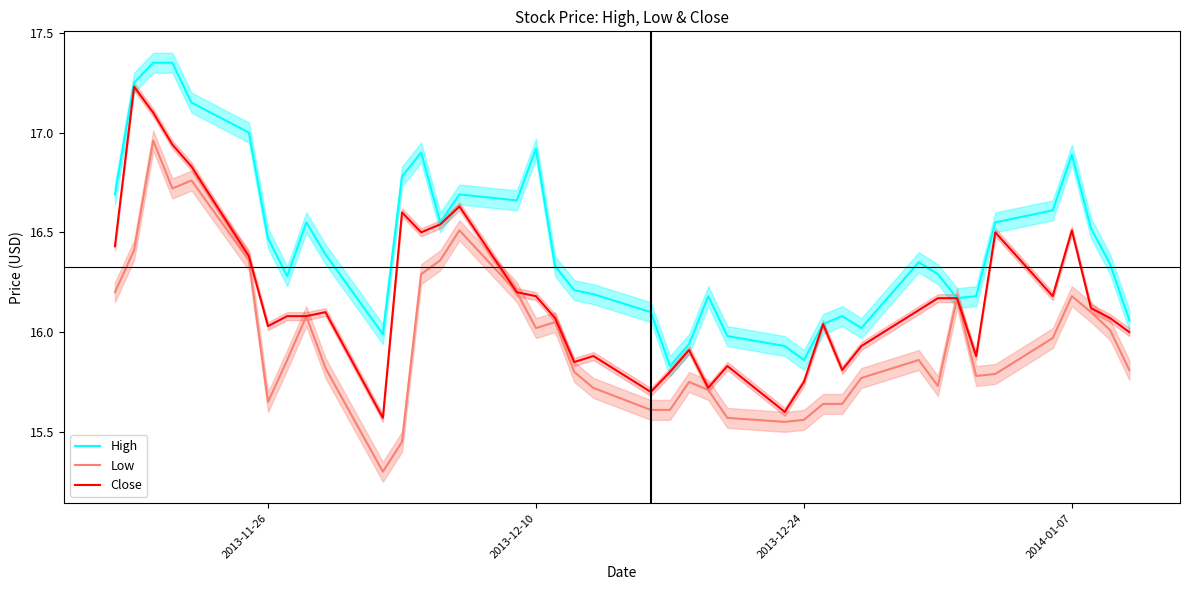

Rank the series by their maximum value, from highest to lowest.

High, Close, Low